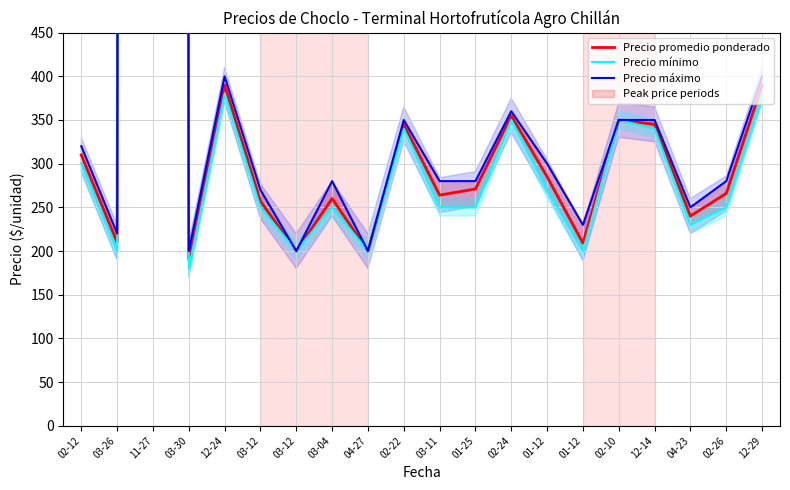

At which label does Precio mínimo first exceed 250?

02-12